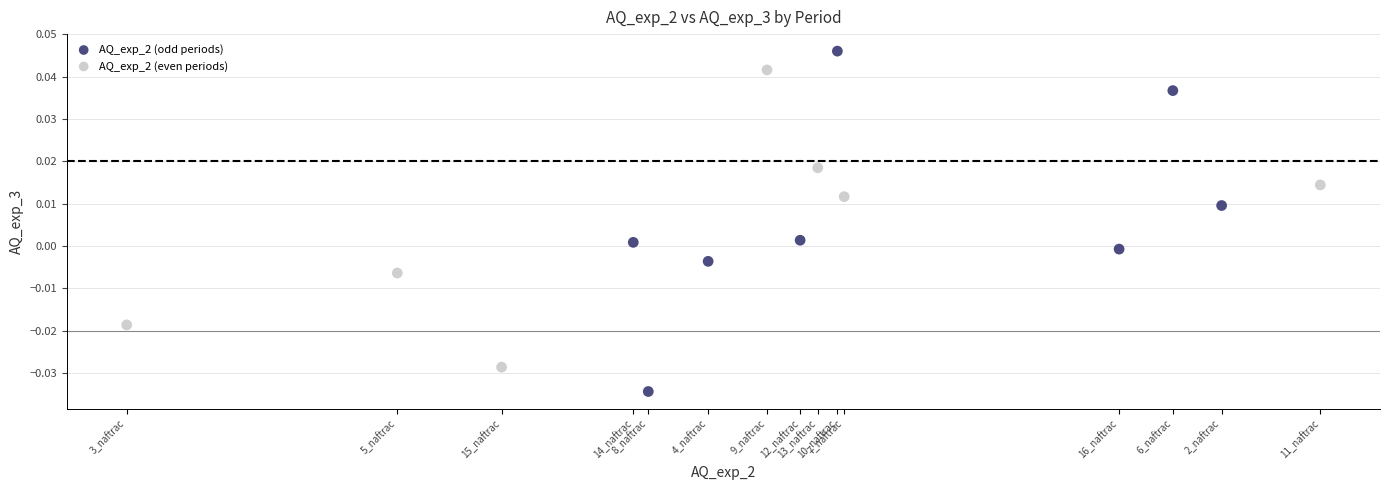

Which series has the largest Y range (max minus min)?

AQ_exp_2 (odd periods)